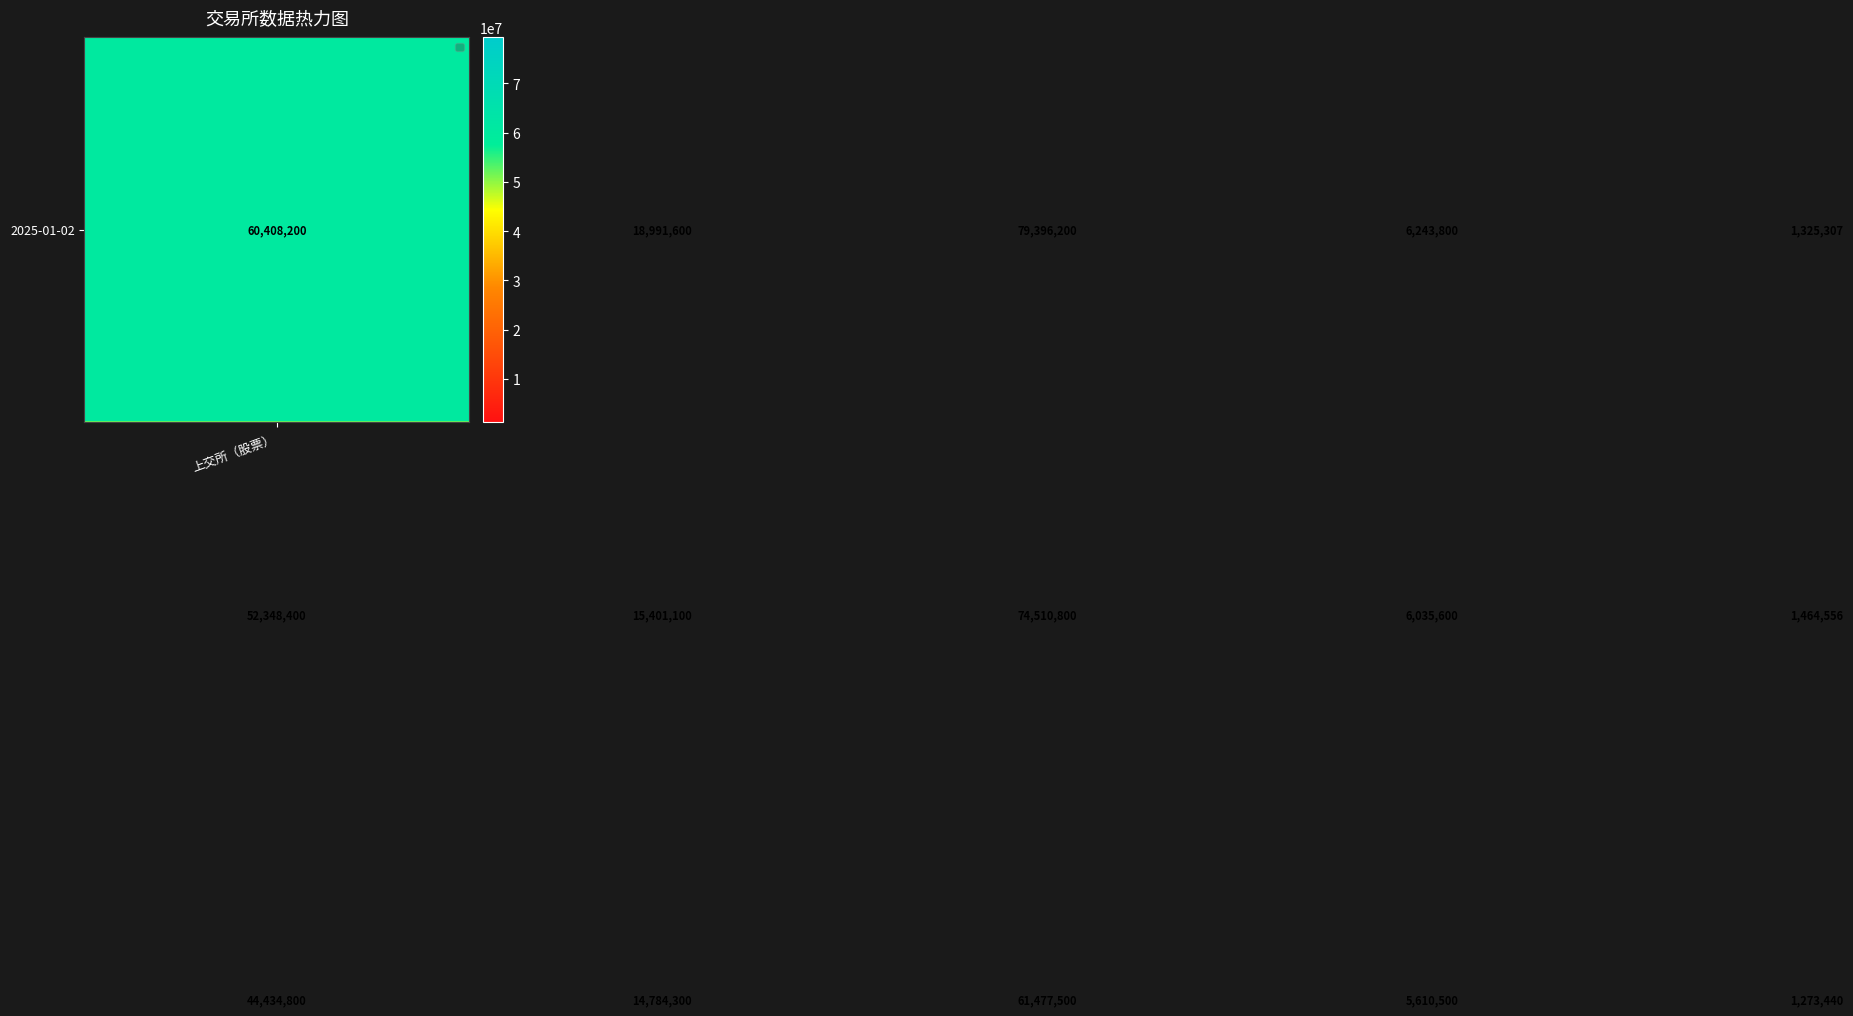

What is the smallest value displayed?

1273440